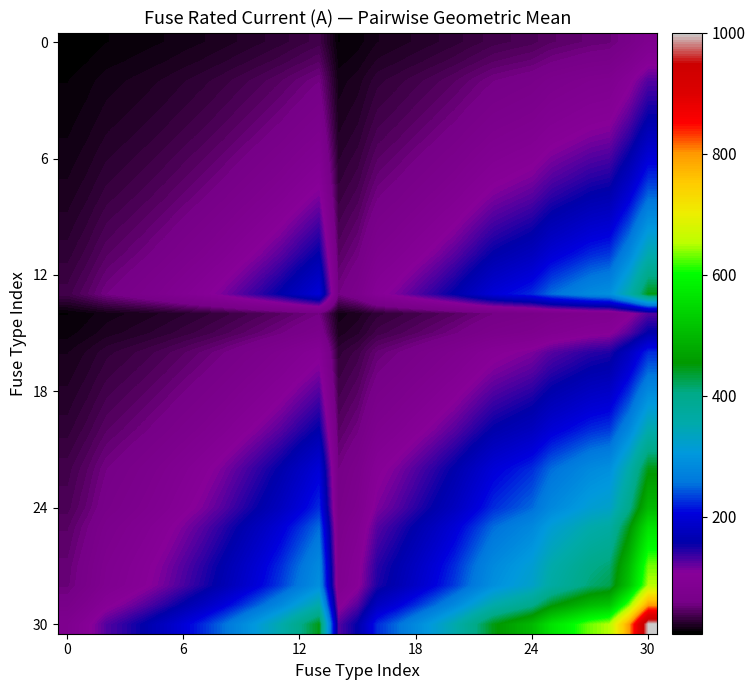

At which category is the sum across all series the highest?

30